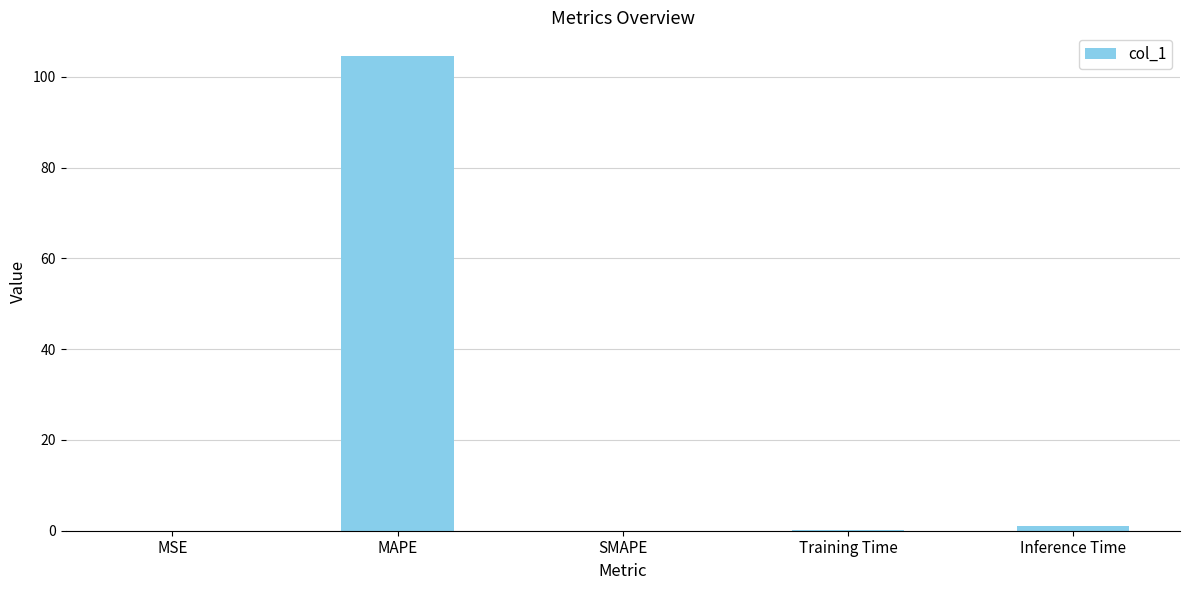

Which category has the highest value across all series?

MAPE